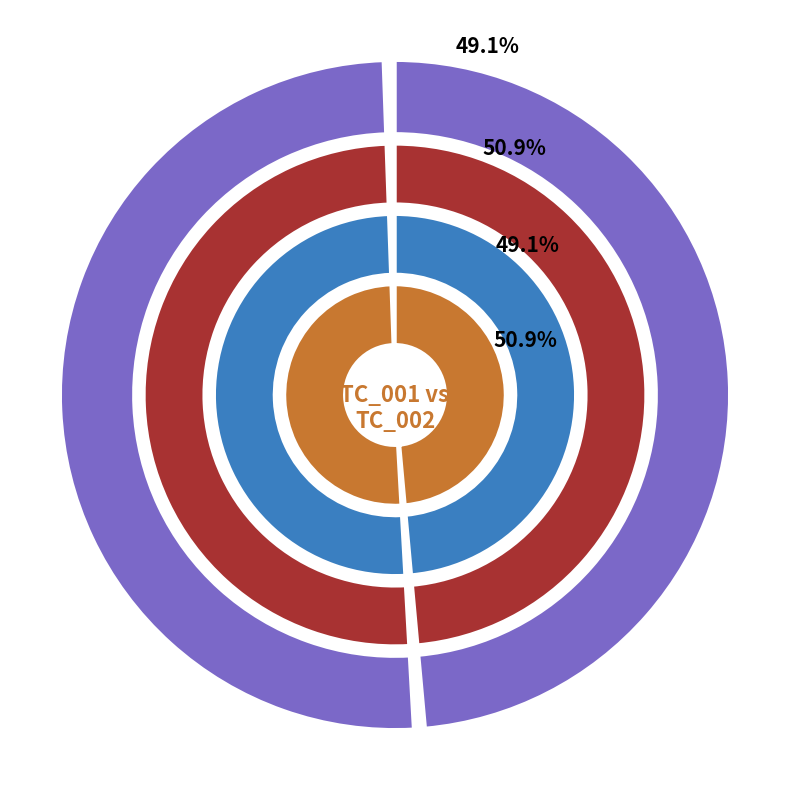

Combined, what portion of the pie is TC_001 and TC_002?

100.0%